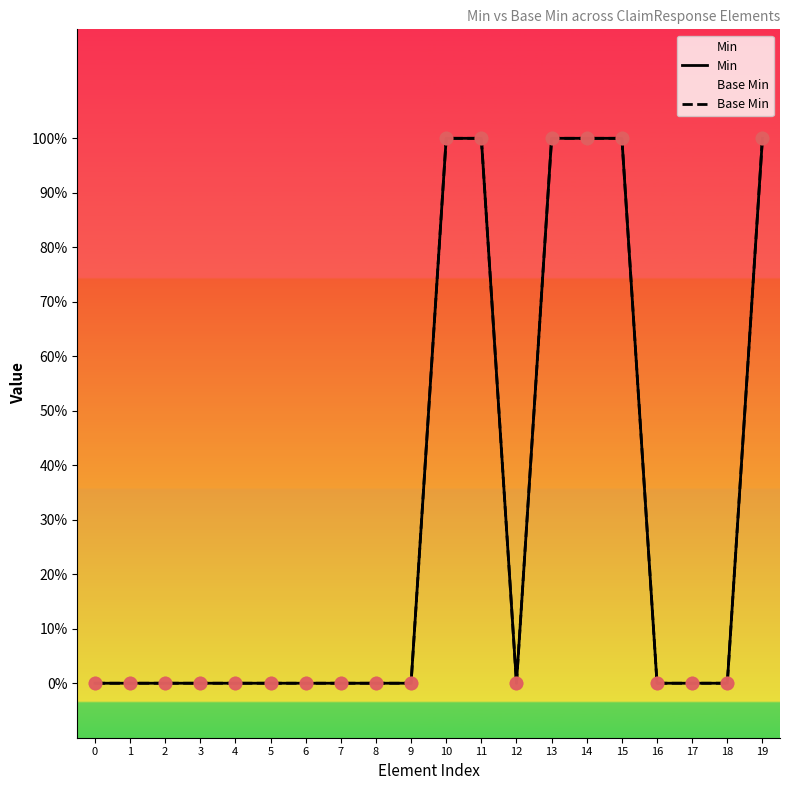

What is the total value across all series at 13?

2